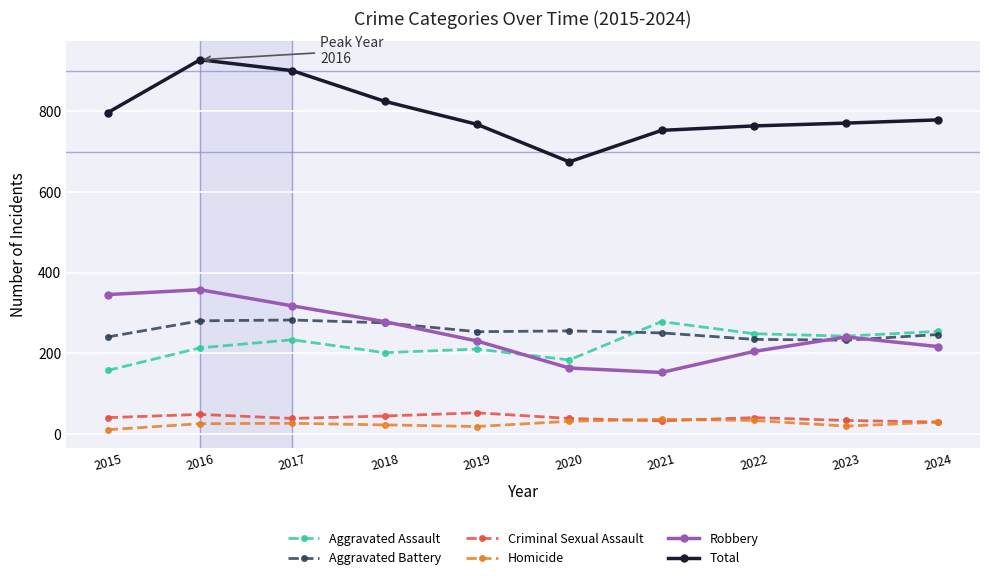

What is the value of the Total point at the 2nd from the left?

928